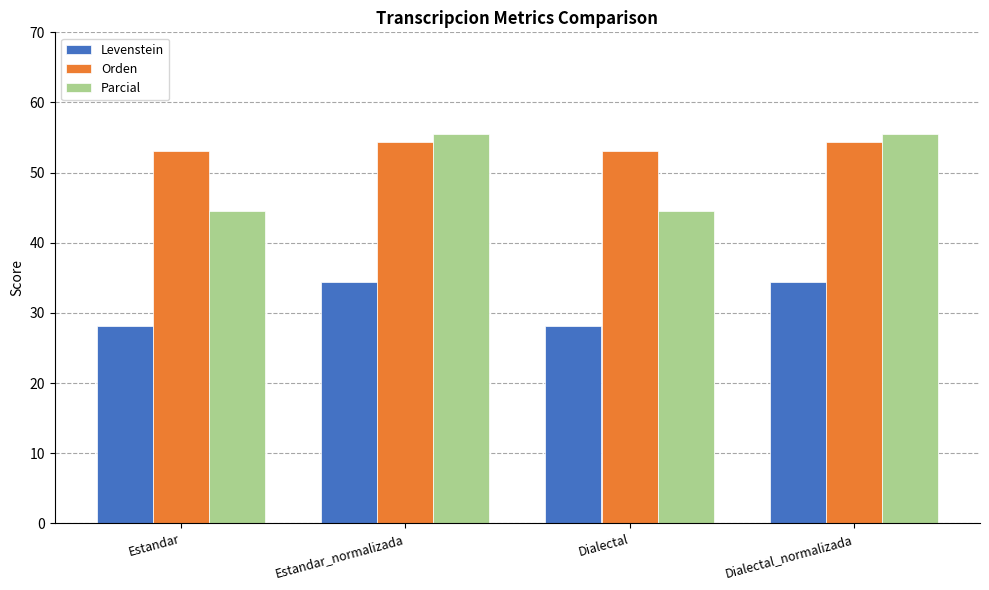

What are all the series names shown in the legend?

Levenstein, Orden, Parcial